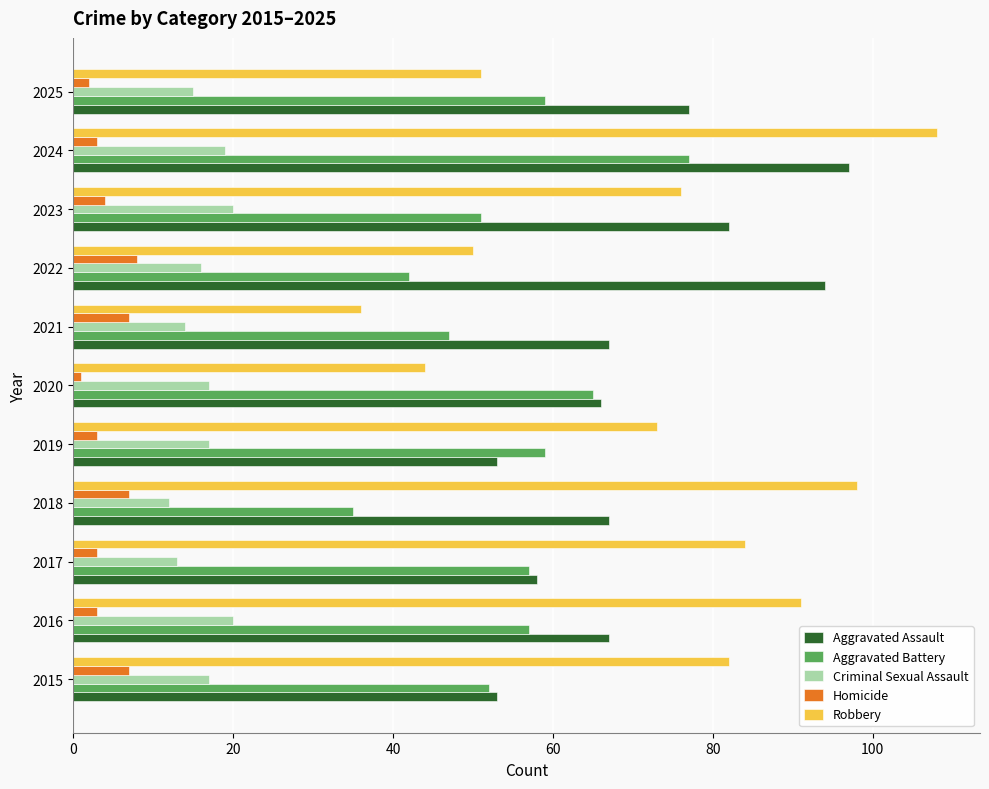

Is the value of Criminal Sexual Assault at 2019 greater than the value of Robbery at 2023?

No